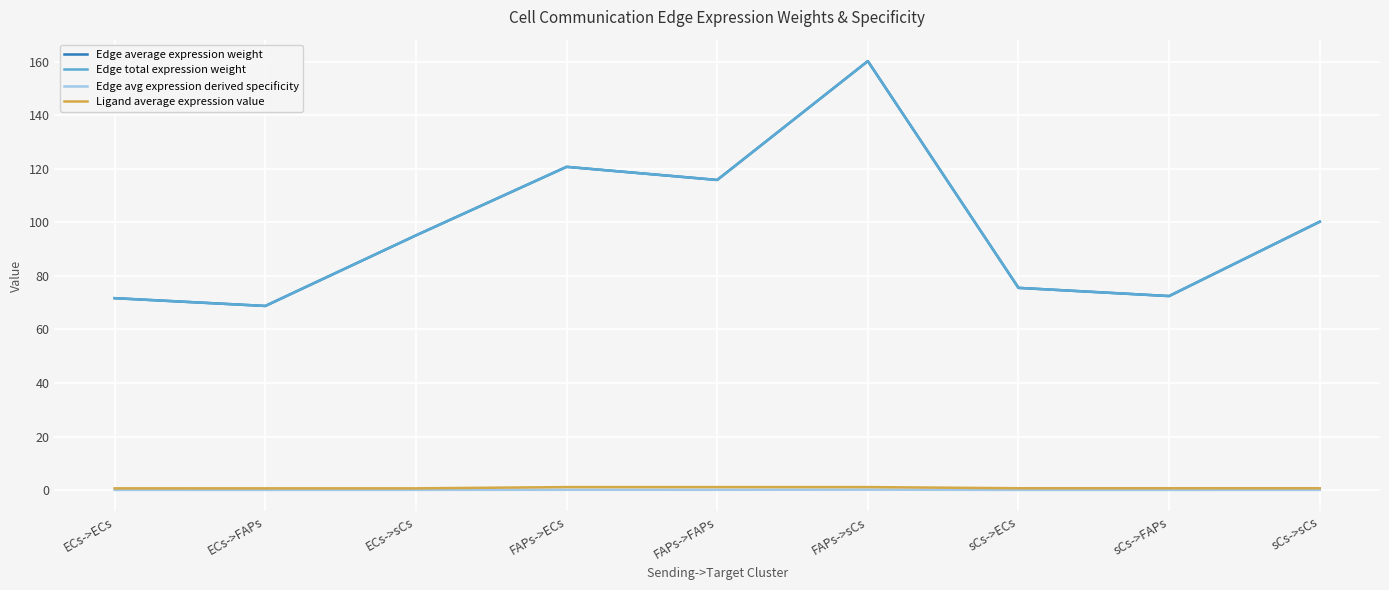

Does the chart display data point markers on the line(s)?

No